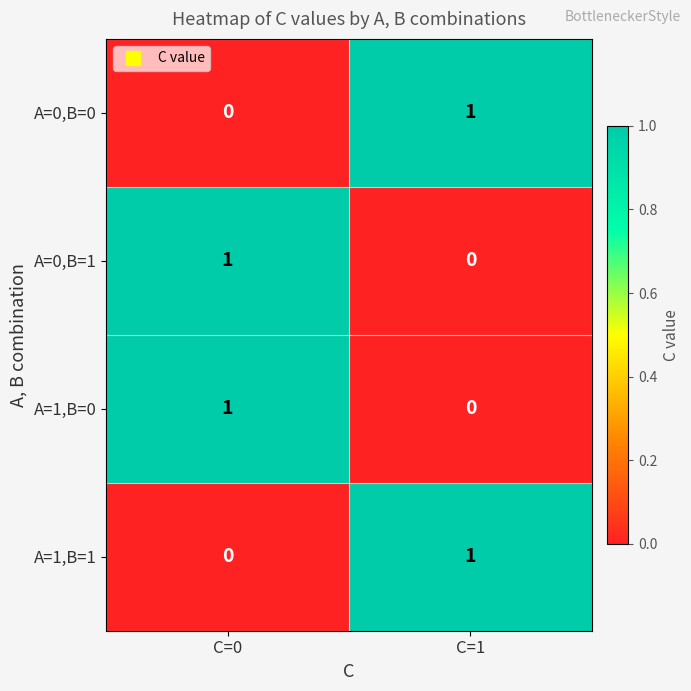

Which category has the lowest value in the A=1,B=0 series?

C=1